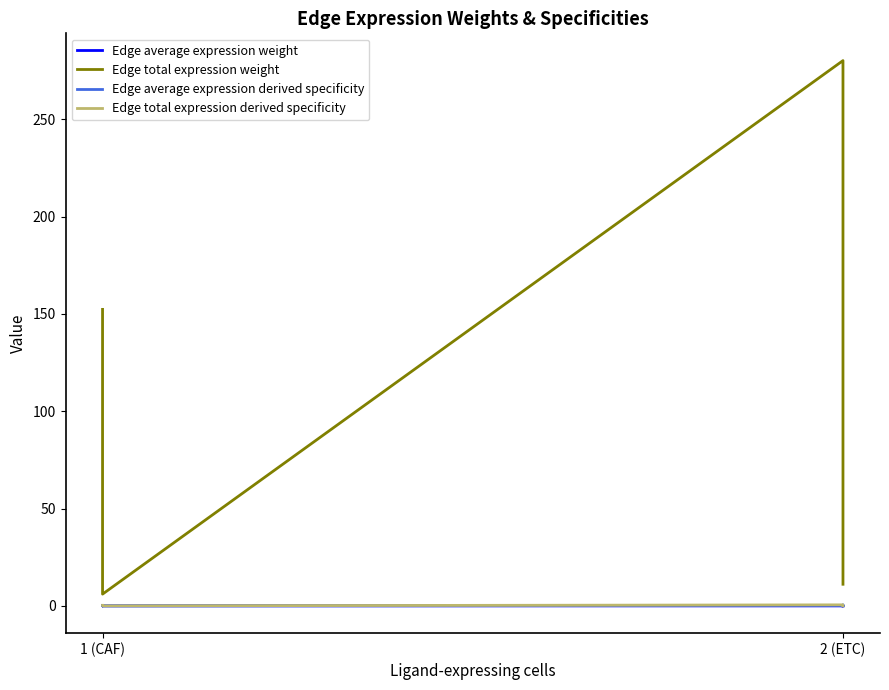

Is it true that Edge average expression derived specificity equals 0.3 at 2 (ETC)?

False